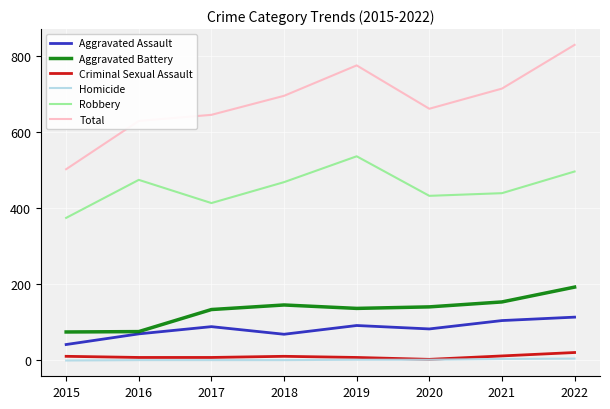

How many lines are shown in the chart?

6